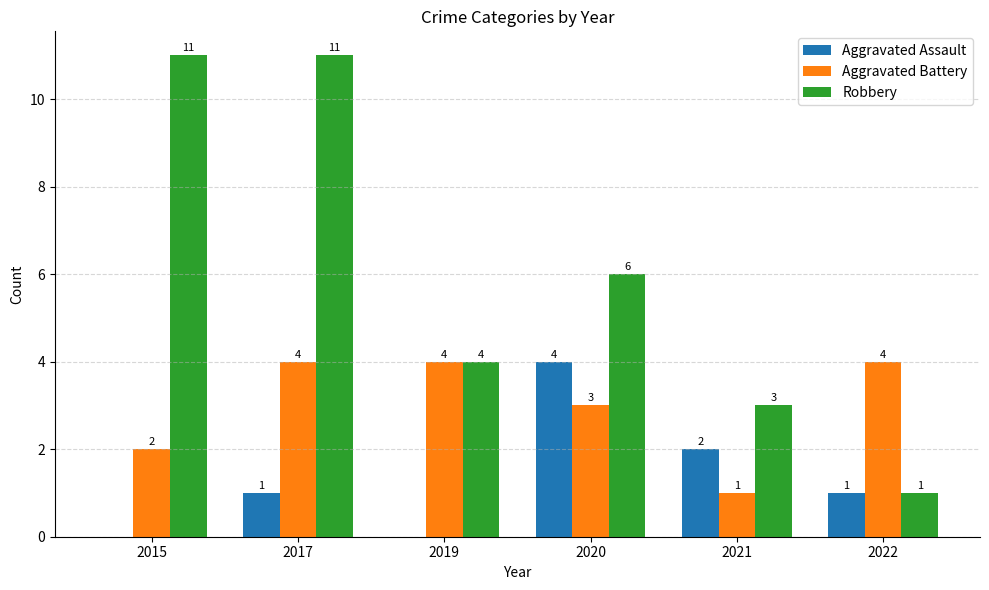

How many distinct data groups are displayed?

3